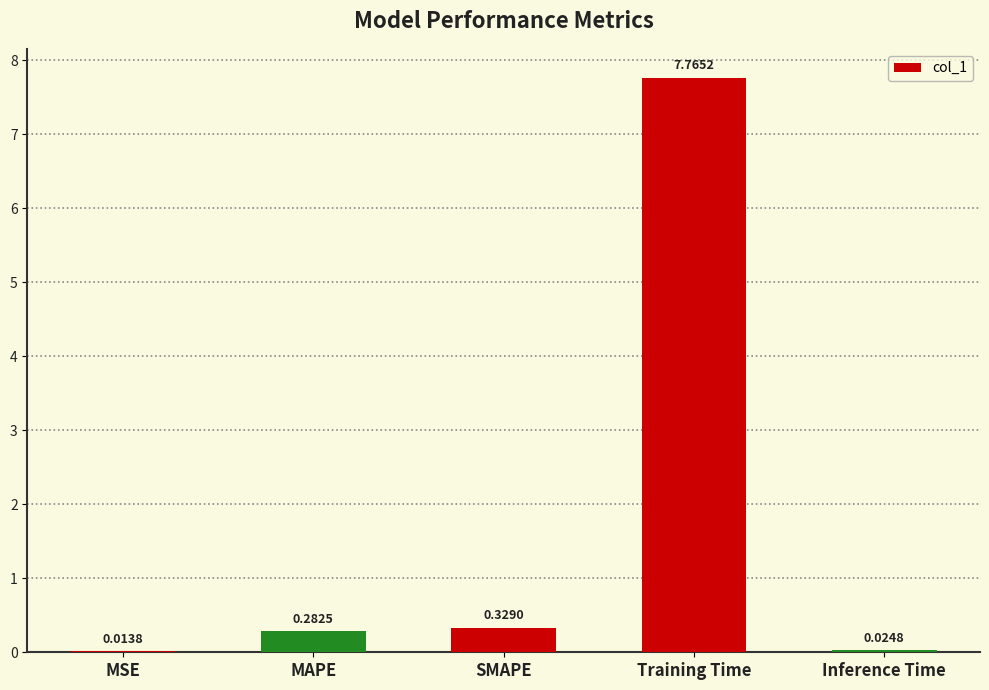

What is the average value?

1.7